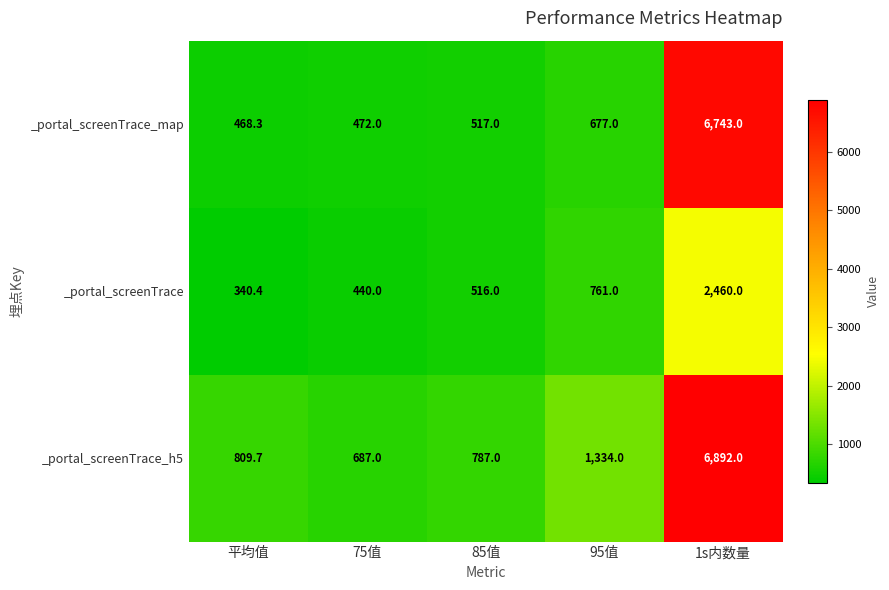

Is it true that _portal_screenTrace_h5 equals 163.1 at 平均值?

False